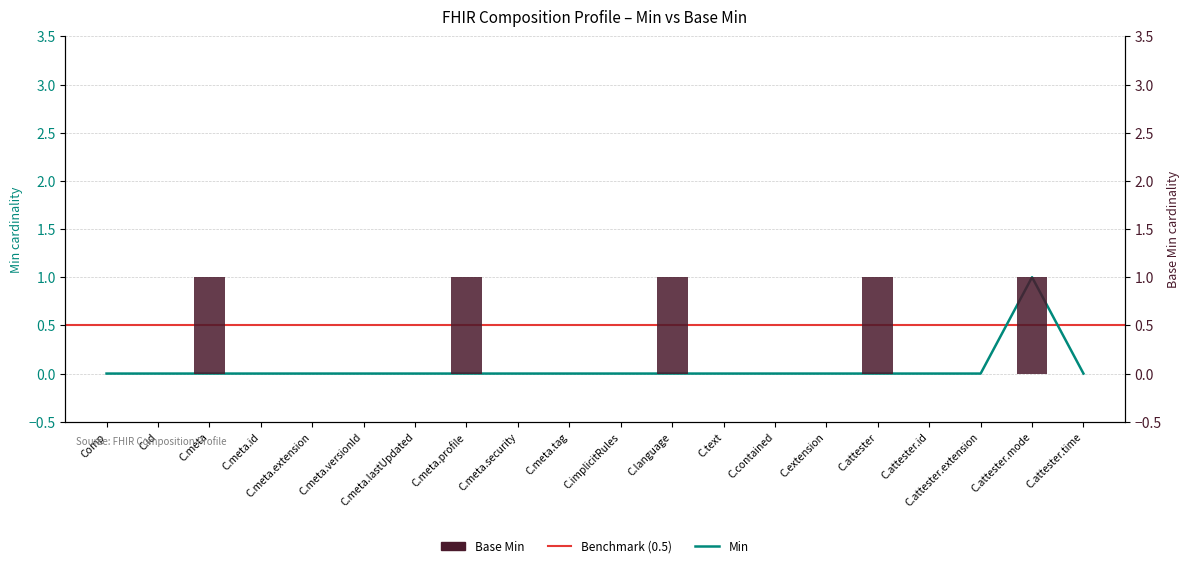

At which category is the sum across all series the highest?

C.attester.mode